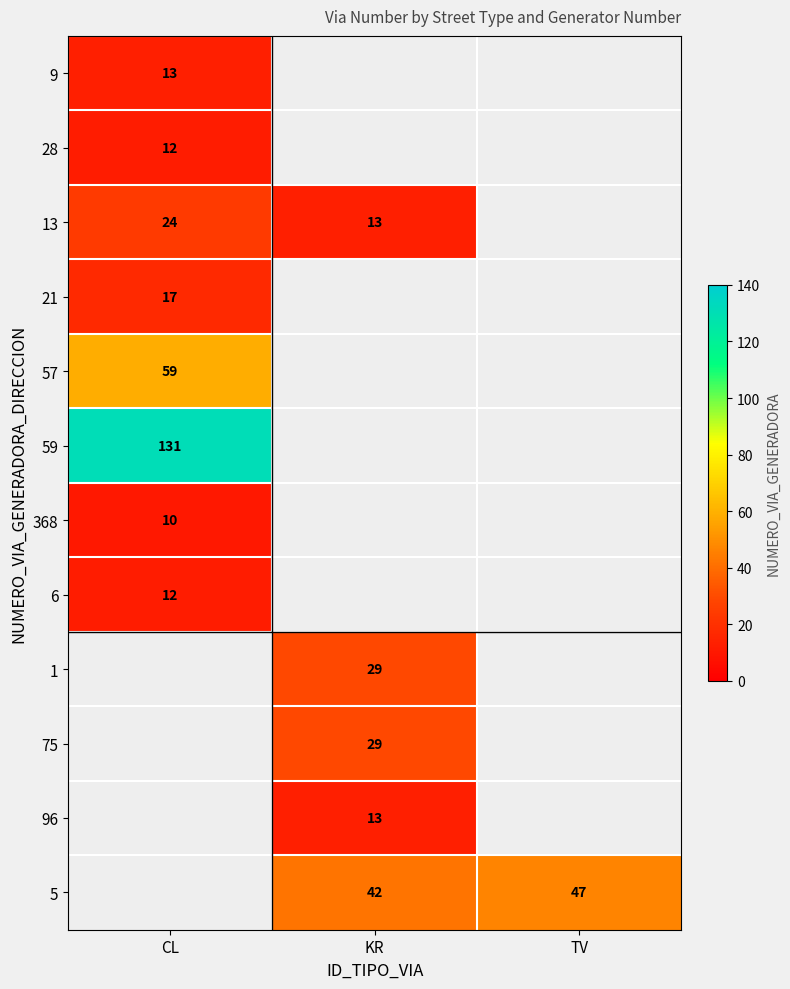

The value of 9 at CL is 17. True or false?

False